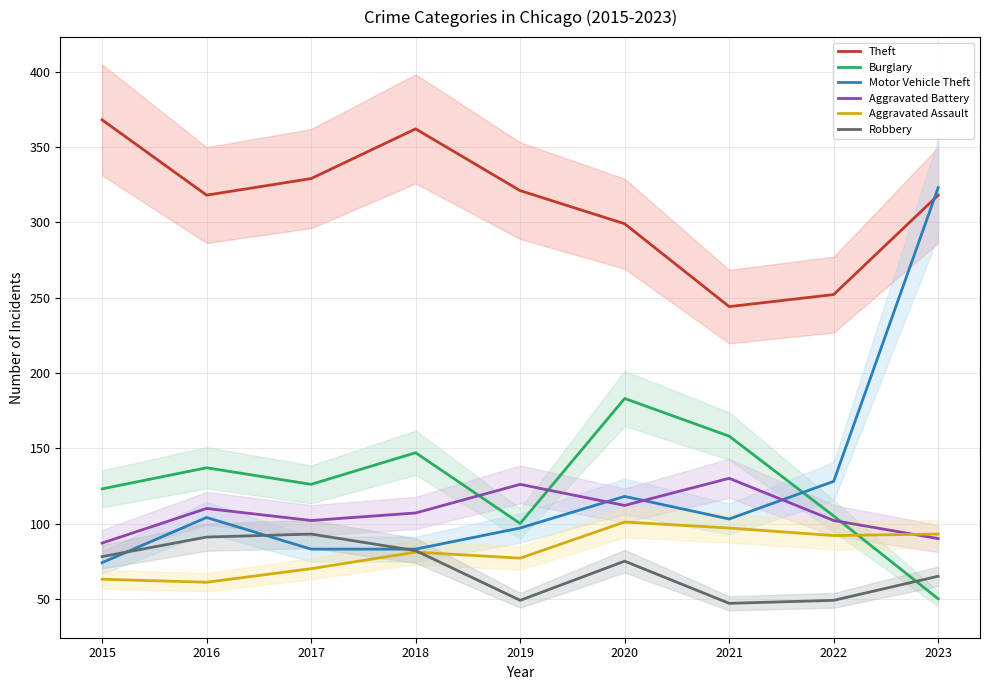

What is the sum of the Motor Vehicle Theft values at 2019 and 2020?

215